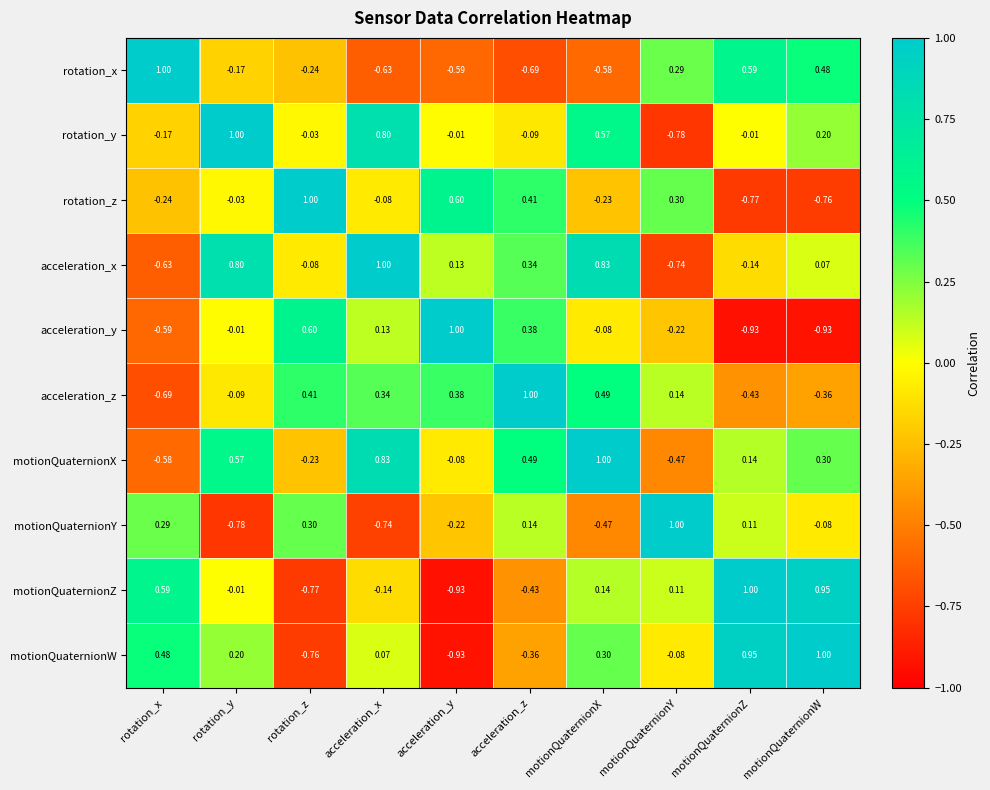

Which series changed the most between rotation_z and acceleration_y?

motionQuaternionY